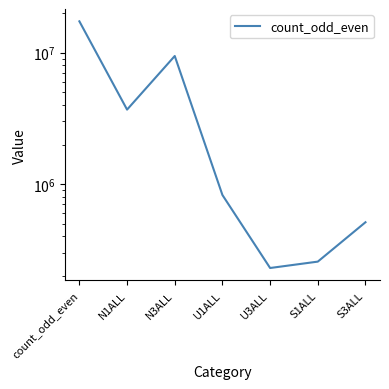

How many values are below 825756?

3